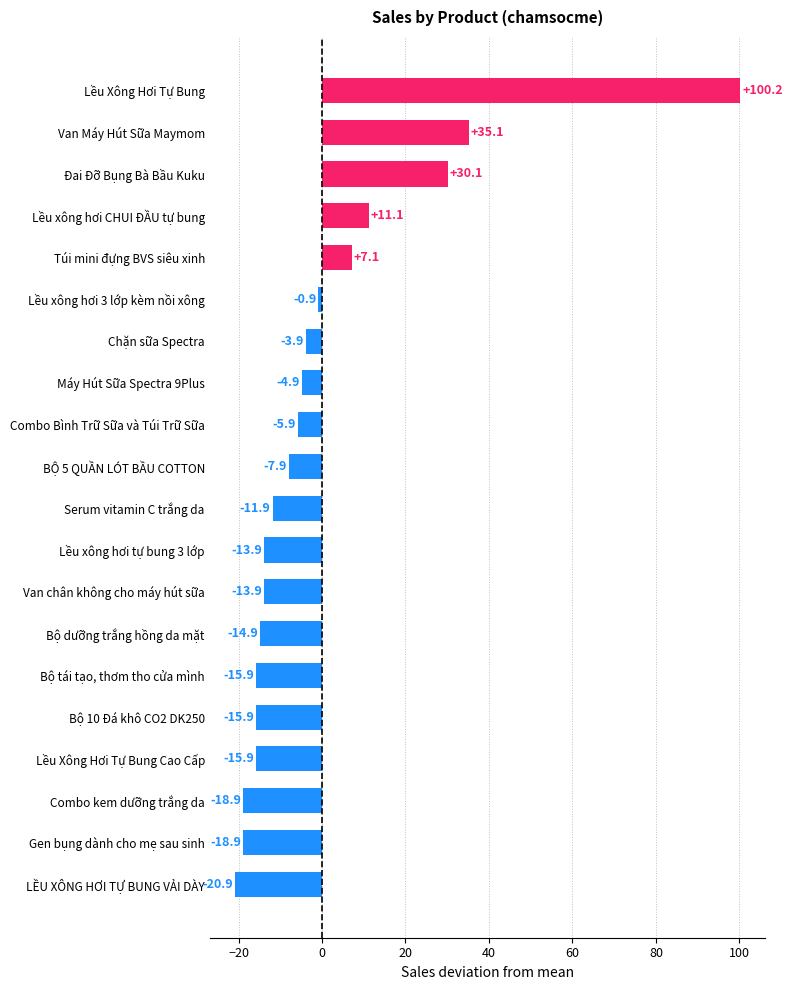

True or false: the data shows -13.9 at Van chân không cho máy hút sữa.

True